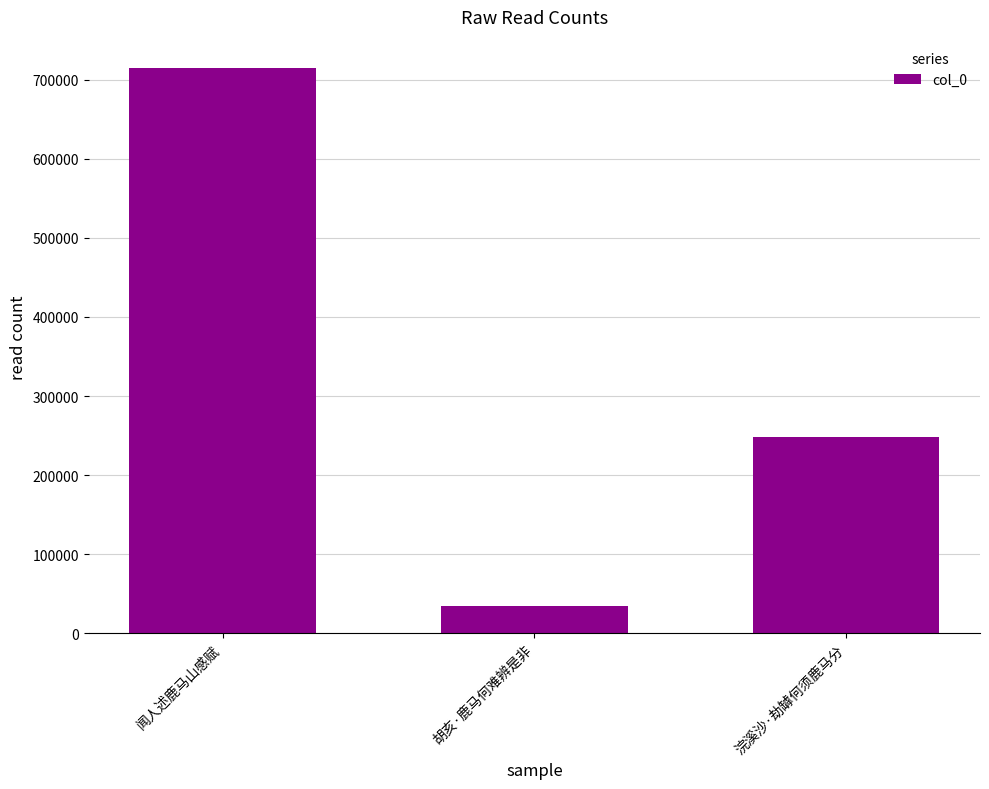

At which category does the chart reach its peak across all series?

闻人述鹿马山感赋